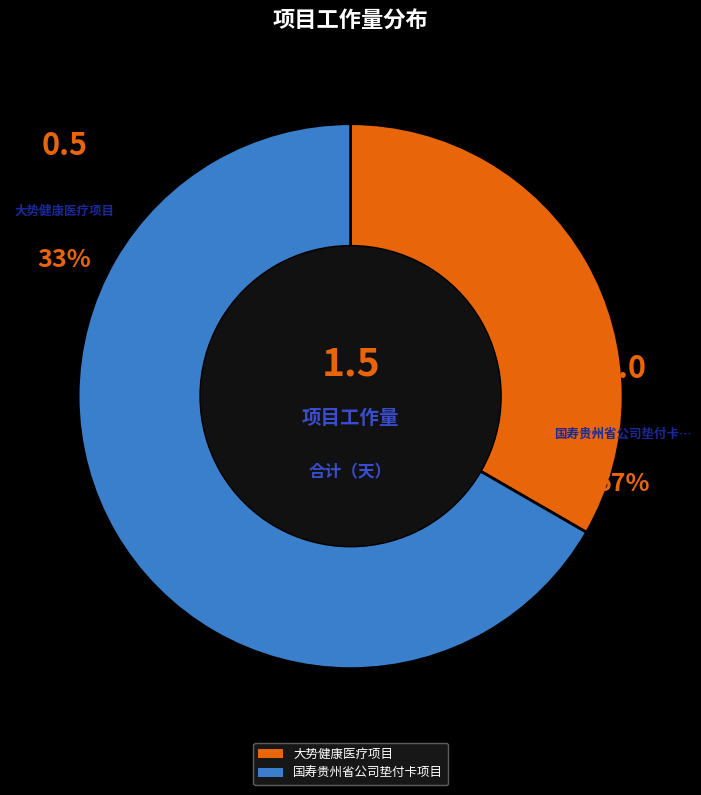

The 大势健康医疗项目 slice represents 33% of the pie. True or false?

True